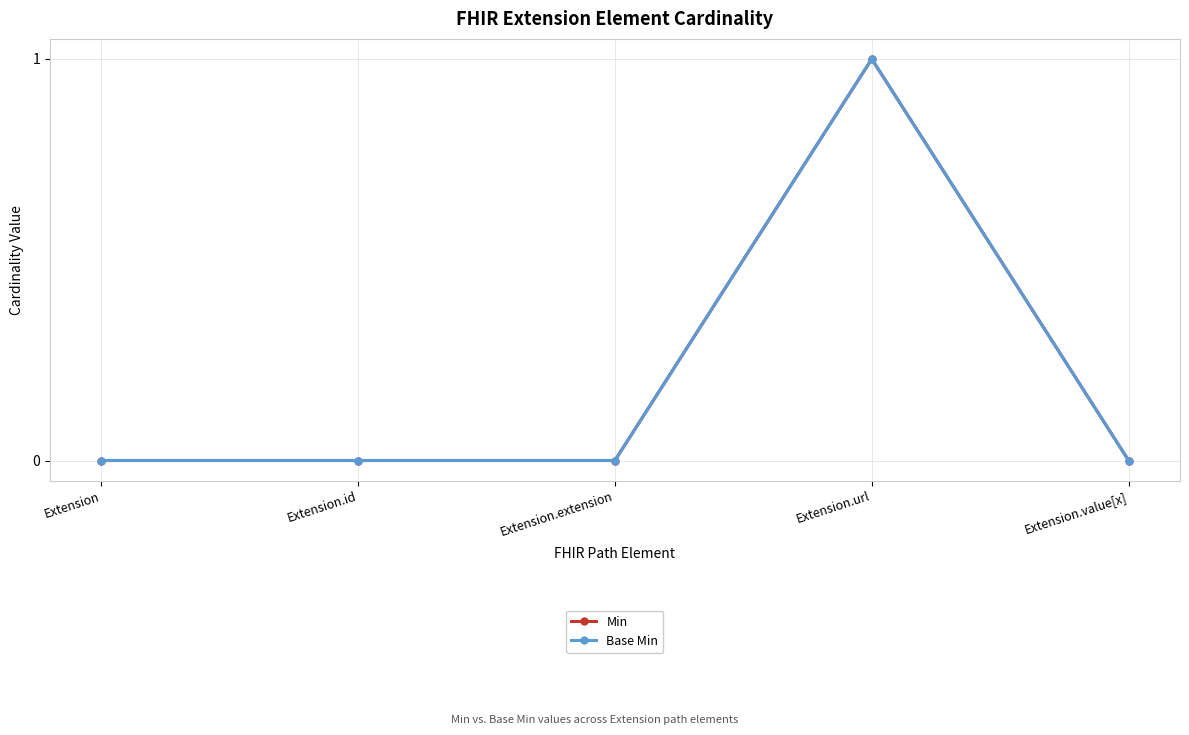

Where is the first local maximum for Base Min?

Extension.url